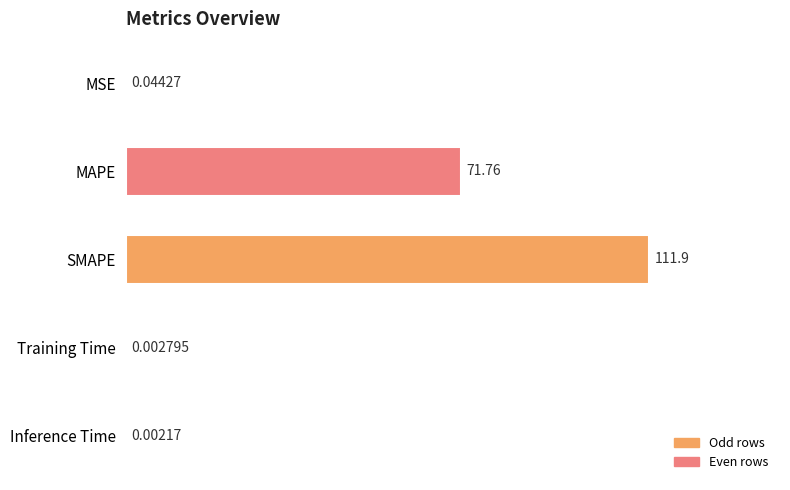

At which label is the value closest to 55?

MAPE